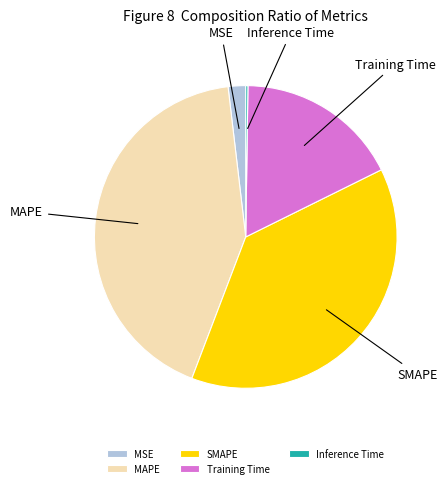

Is there any slice that represents more than half of the pie?

No